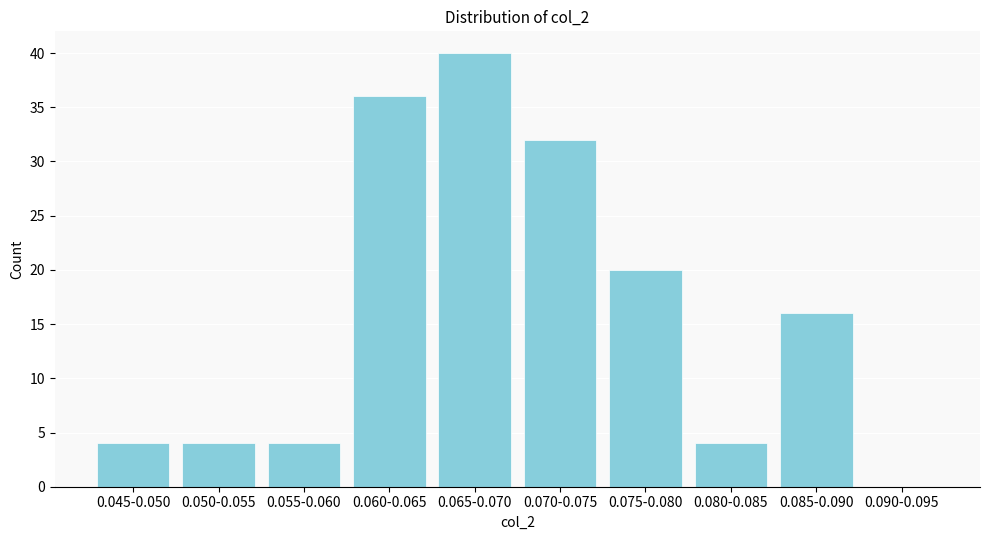

Reading left to right, transcribe all the data shown in this chart.

0.045-0.050=4	0.050-0.055=4	0.055-0.060=4	0.060-0.065=36	0.065-0.070=40	0.070-0.075=32	0.075-0.080=20	0.080-0.085=4	0.085-0.090=16	0.090-0.095=0